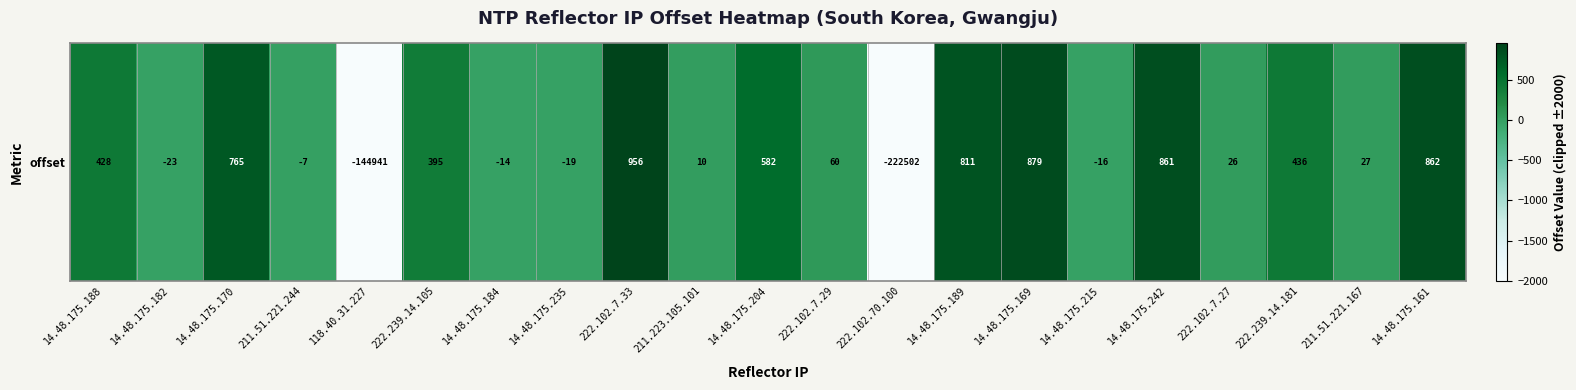

Rank the categories by value from lowest to highest.

118.40.31.227, 222.102.70.100, 14.48.175.182, 14.48.175.235, 14.48.175.215, 14.48.175.184, 211.51.221.244, 211.223.105.101, 222.102.7.27, 211.51.221.167, 222.102.7.29, 222.239.14.105, 14.48.175.188, 222.239.14.181, 14.48.175.204, 14.48.175.170, 14.48.175.189, 14.48.175.242, 14.48.175.161, 14.48.175.169, 222.102.7.33